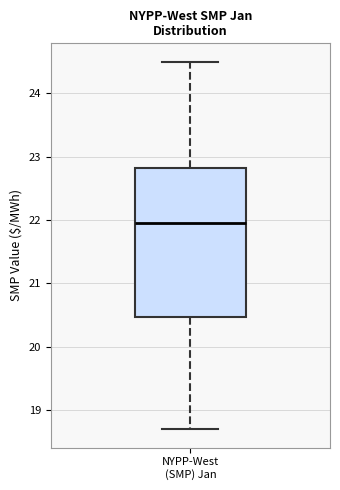

Read this box plot against the y-axis: the position of the median line, the range covered by the box, and the ends of both whiskers. The values are not printed on the chart, so give them approximately, as read against the axis.

median 22.0, box 20.5 to 22.8, whiskers 18.7 to 24.5